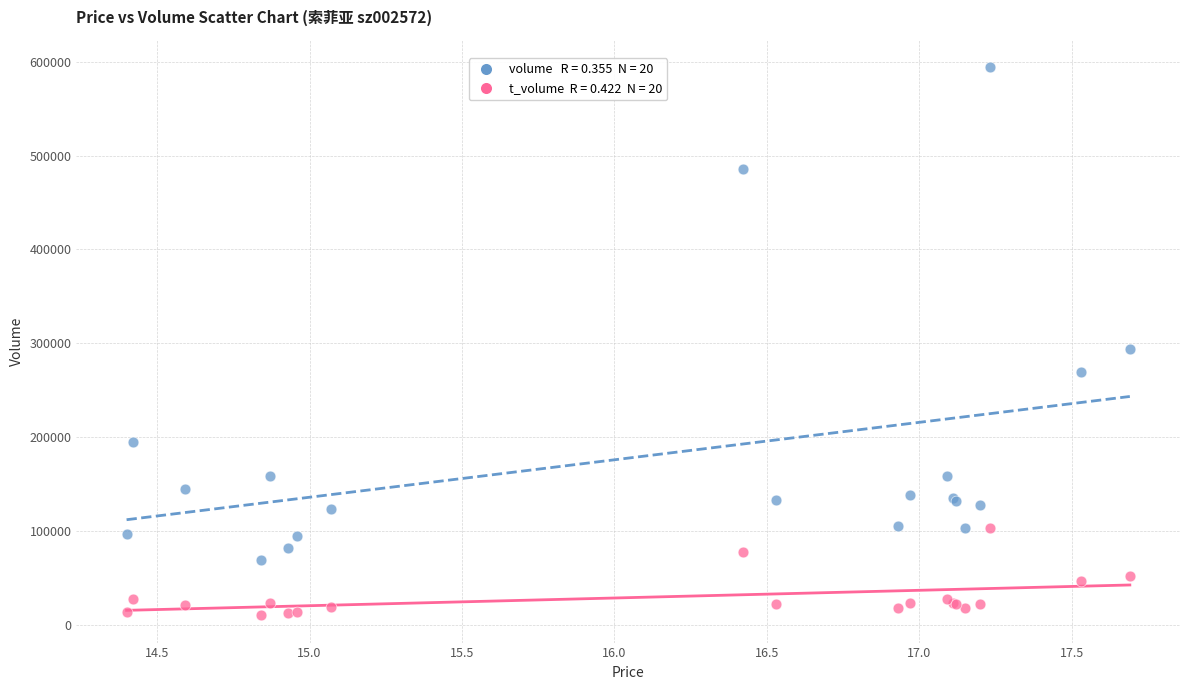

Across all series, what Y value is closest to 302273?

293592